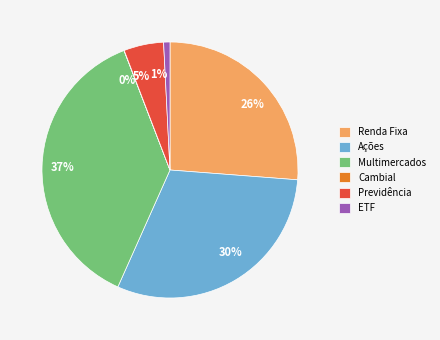

Which slice is the largest?

Multimercados